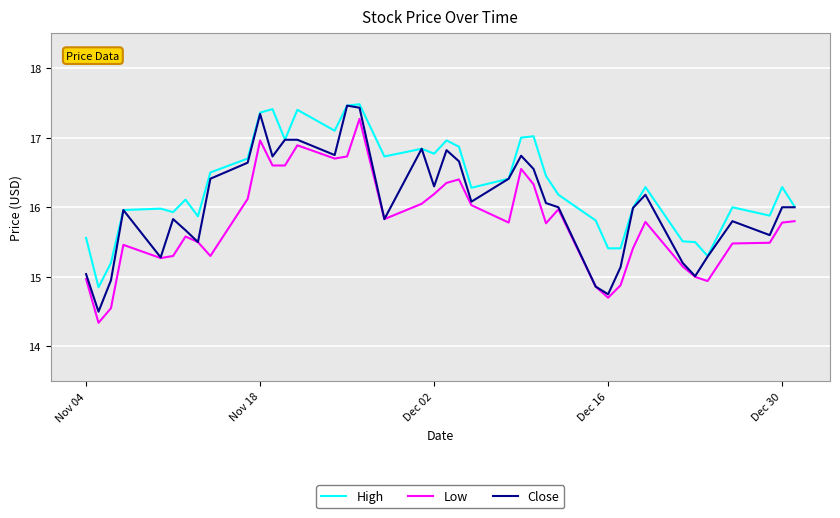

What is the minimum value shown in the chart?

14.3